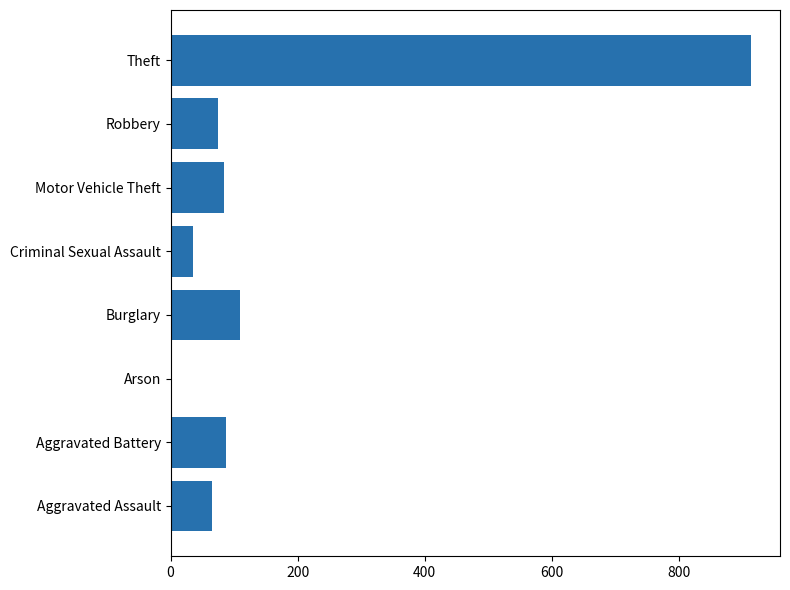

What is the maximum value shown in the chart?

914